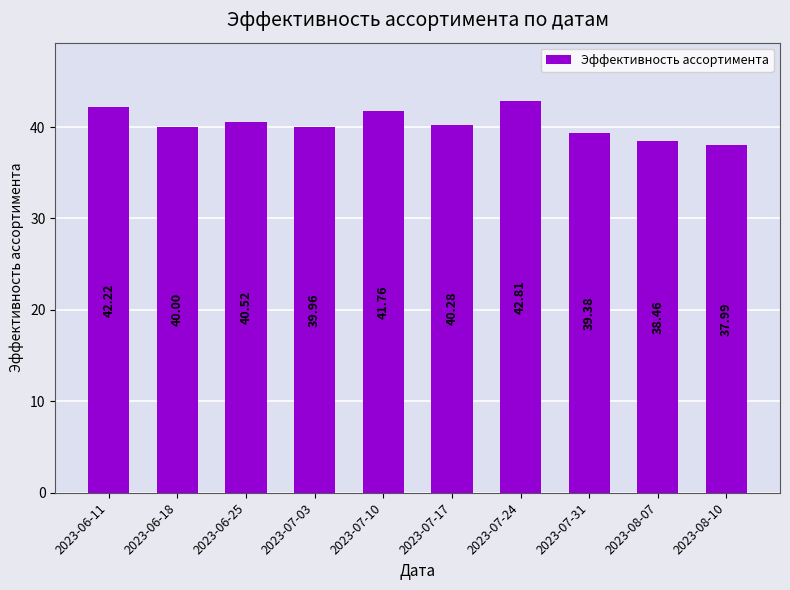

Count the number of data series in this chart.

1